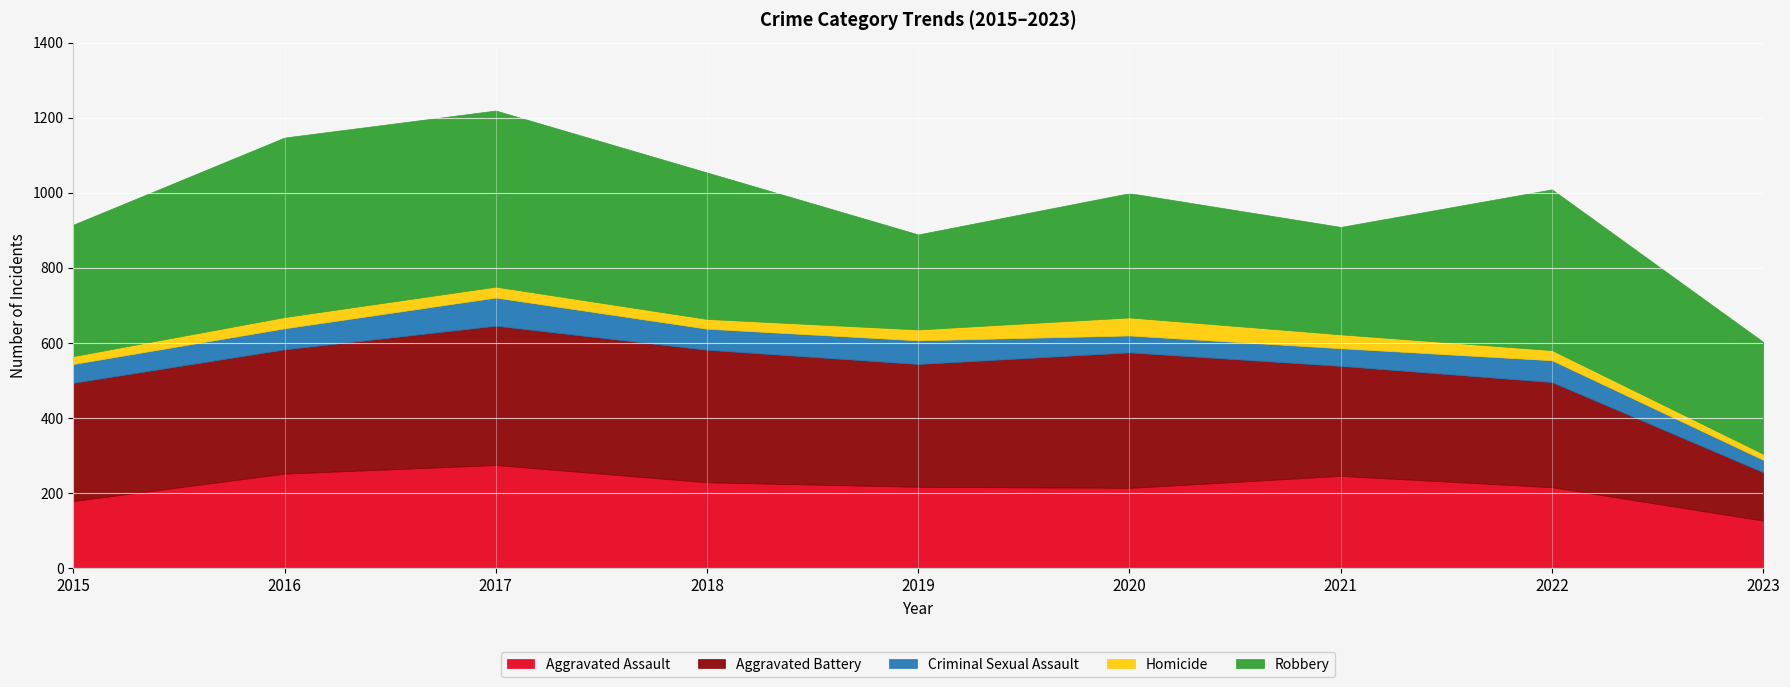

What is the smallest value displayed?

16